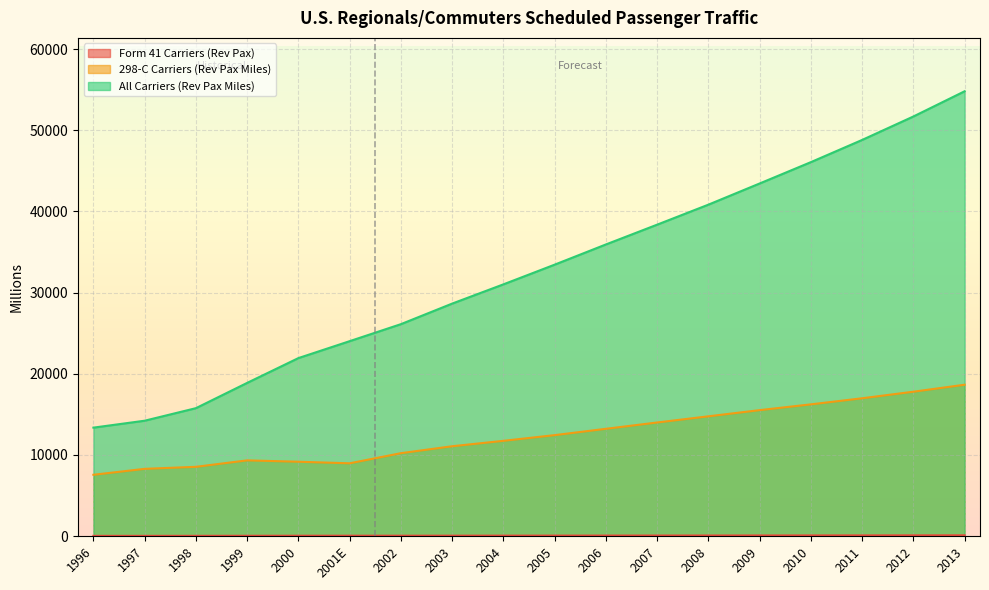

Reading right to left, what are all the values shown in this chart?

Form 41 Carriers (Rev Pax): 95.6	90.6	85.9	81.5	77.1	72.8	68.8	64.8	60.6	56.3	51.9	47.5	47.1	44.4	37.5	30.4	26.2	26.3
298-C Carriers (Rev Pax Miles): 18643.9	17783.9	16976.0	16226.1	15513.6	14752.5	13991.9	13214.2	12434.1	11733.3	11065.0	10211.0	8963.8	9158.9	9326.3	8532.0	8281.0	7550.0
All Carriers (Rev Pax Miles): 54794.9	51687.9	48799.3	46064.5	43434.7	40826.9	38361.8	35923.6	33435.1	31007.7	28638.0	26105.0	24010.5	21925.6	18870.3	15756.0	14211.0	13358.0